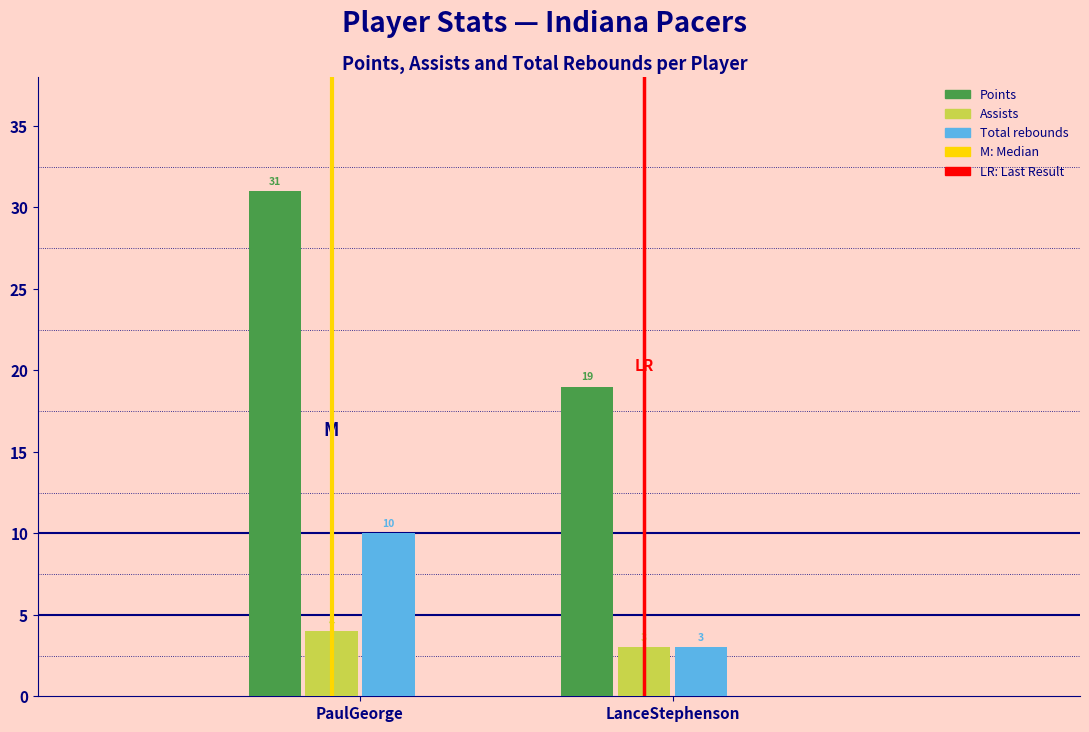

Reading left to right, list all the values displayed in this chart.

Points: PaulGeorge=31	LanceStephenson=19
Assists: PaulGeorge=4	LanceStephenson=3
Total rebounds: PaulGeorge=10	LanceStephenson=3